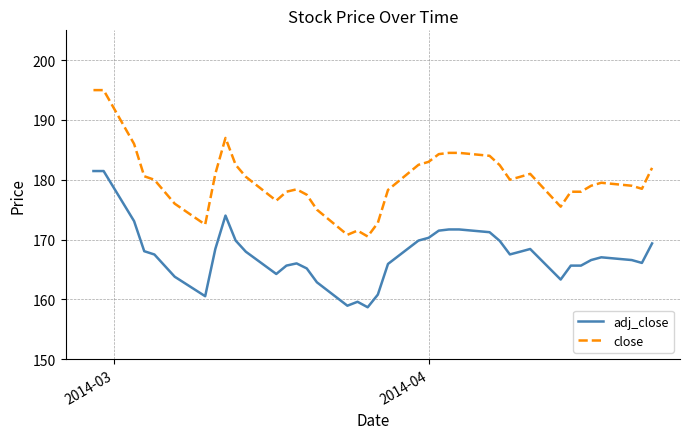

True or false: adj_close and close intersect in this chart.

False